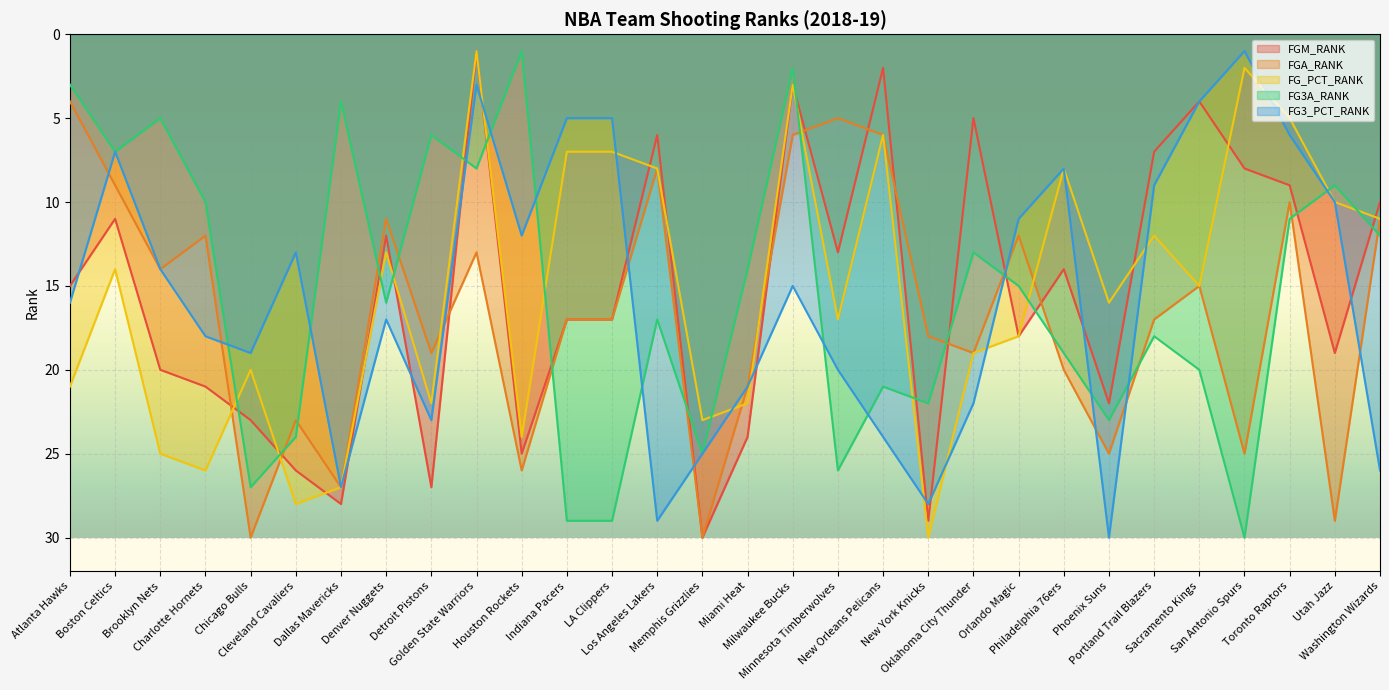

What is the spread (max minus min) of values at New York Knicks?

12